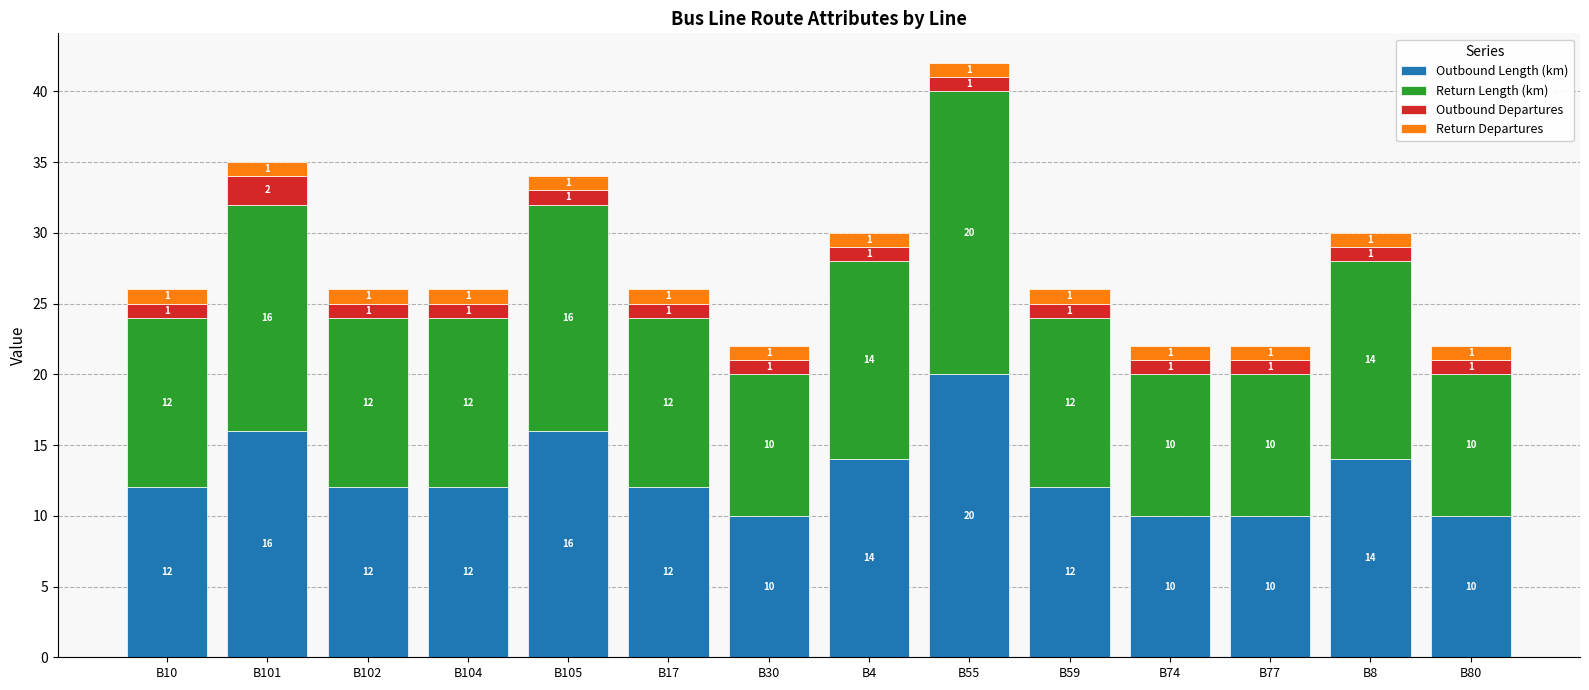

True or false: Outbound Length (km) has a value of 7 at B4.

False